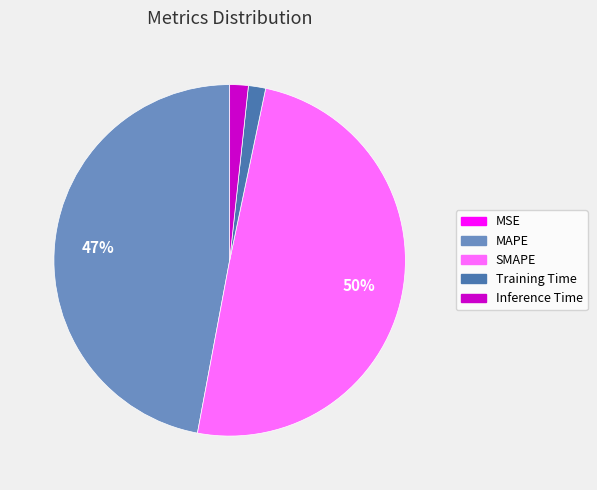

Between Training Time and SMAPE, which is larger?

SMAPE